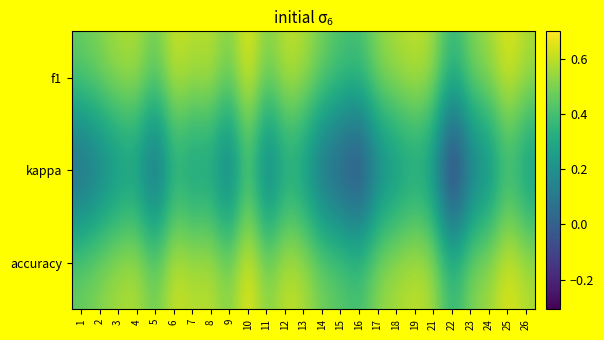

Which series has the largest total across all categories?

accuracy